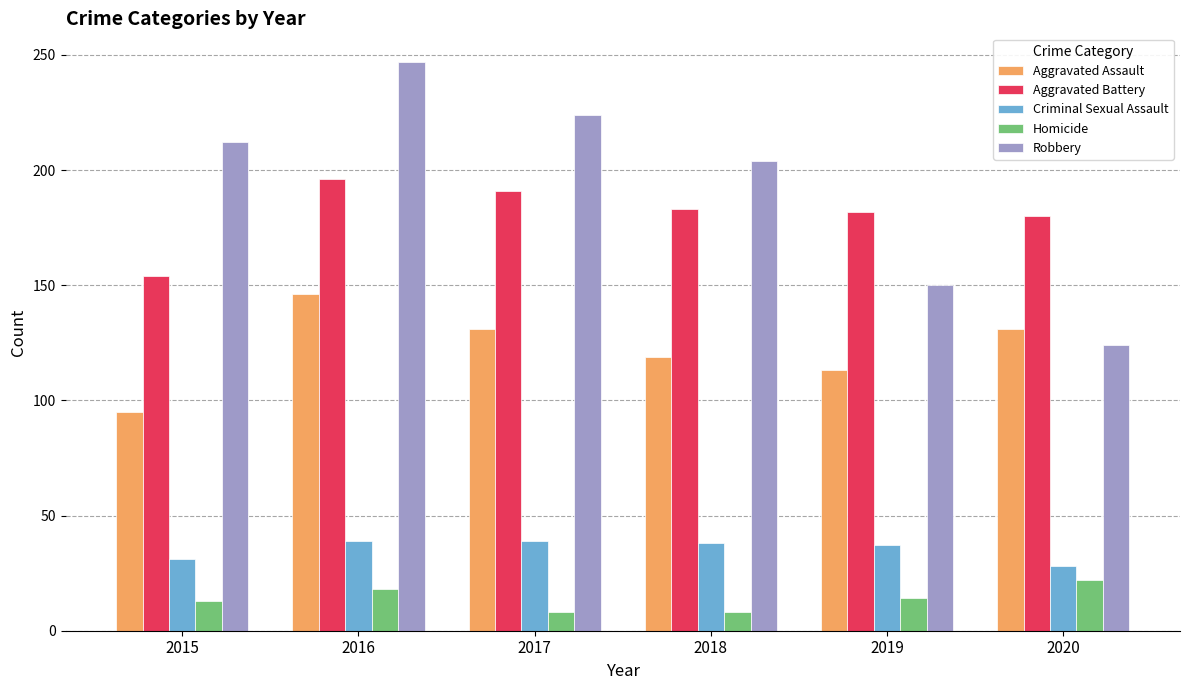

Which series has the largest total across all categories?

Robbery